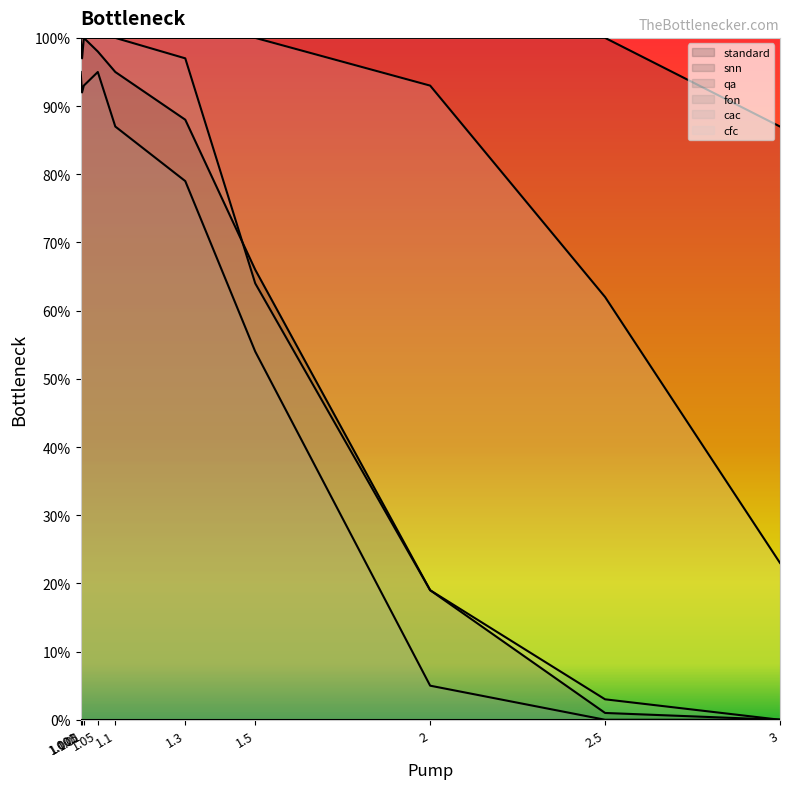

How many lines are shown in the chart?

5